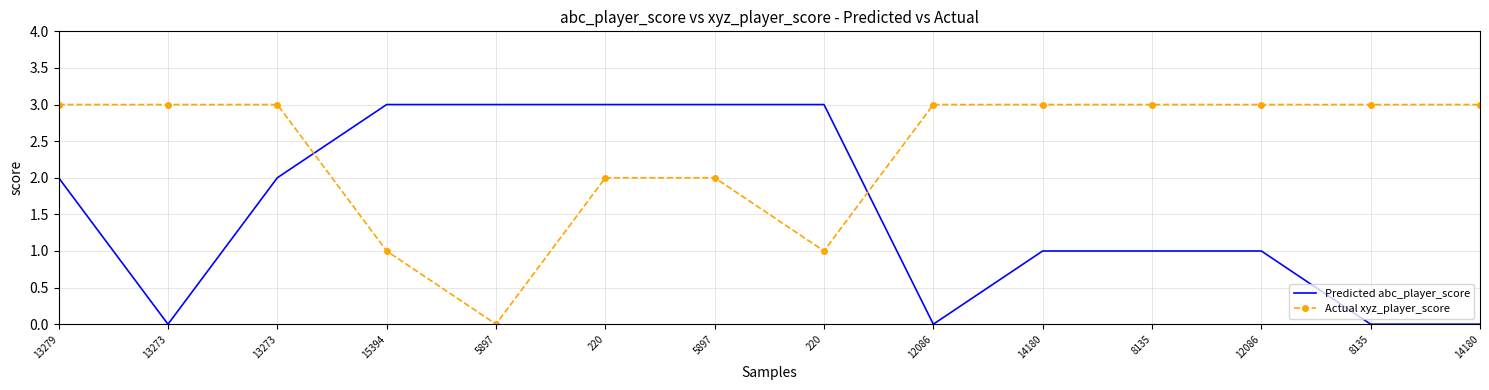

What are all the series names shown in the legend?

Predicted abc_player_score, Actual xyz_player_score